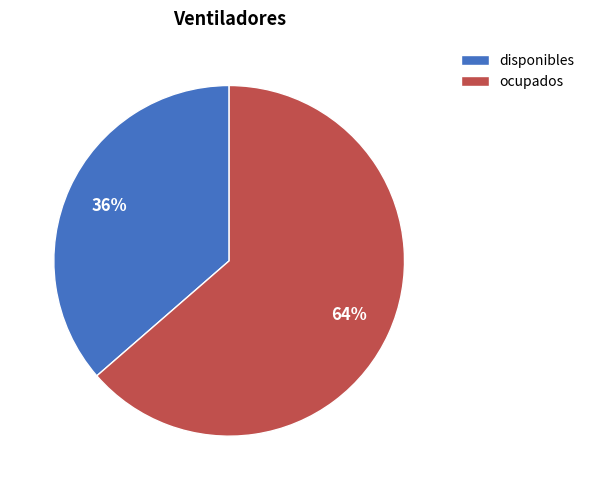

Is there any slice that represents more than half of the pie?

Yes